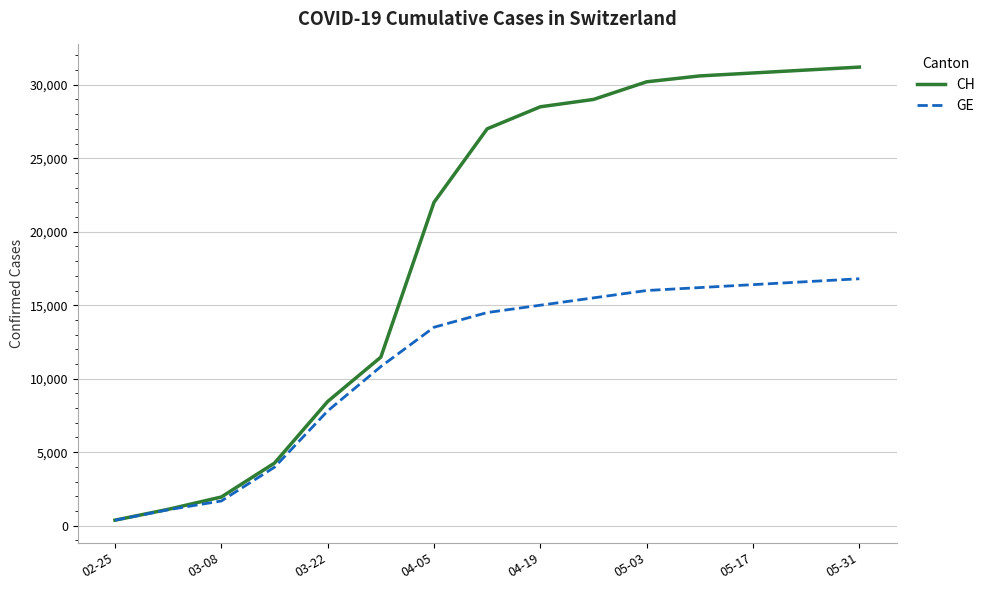

Which series has the largest total across all categories?

CH